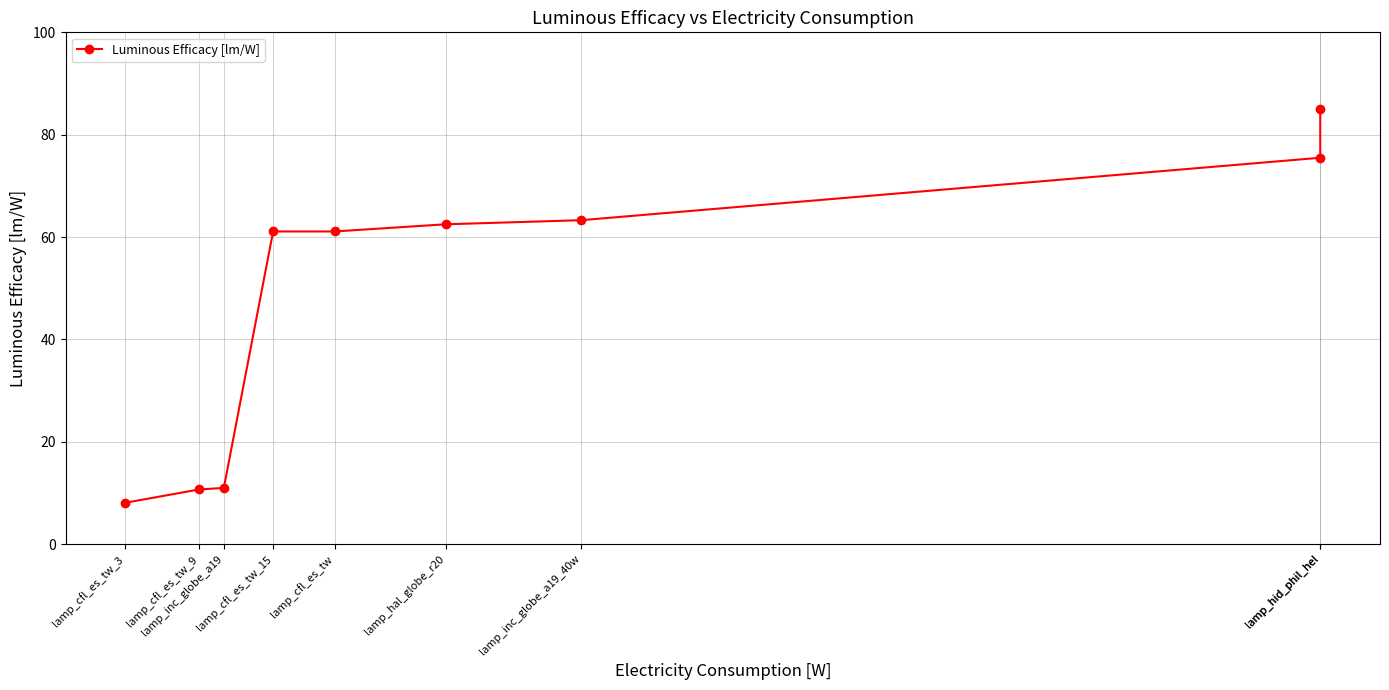

What is the value of the 5th point from the left?

61.1